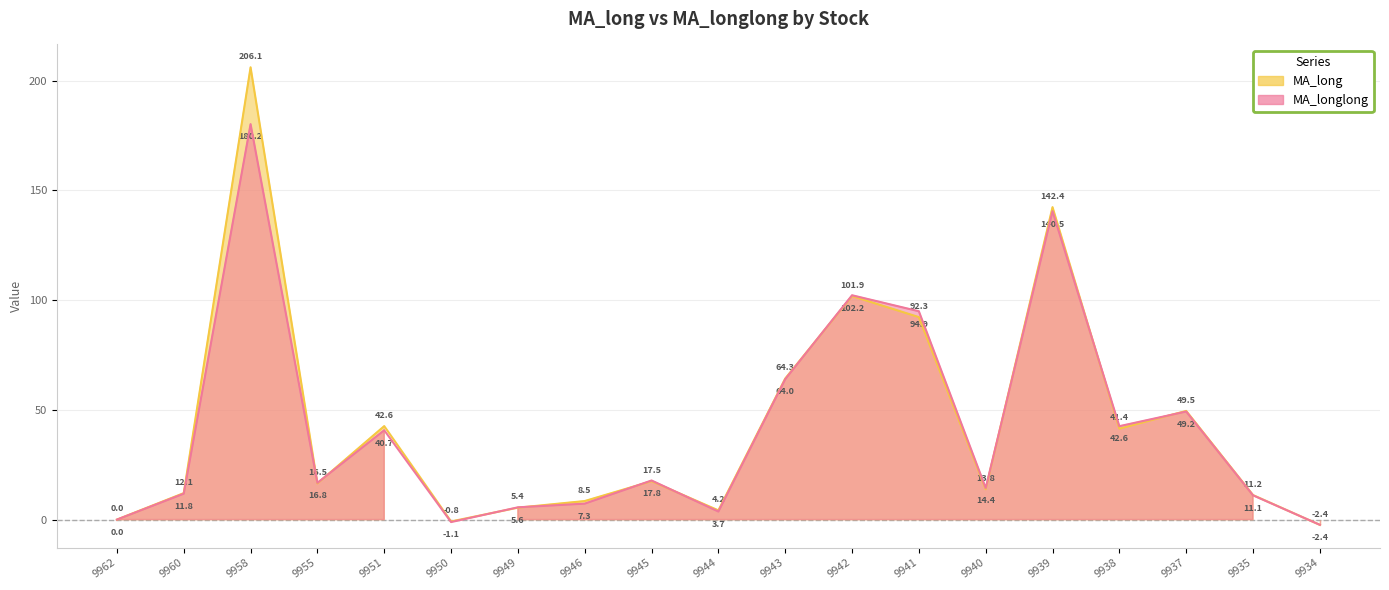

Rank the categories by MA_longlong value from lowest to highest.

9934, 9950, 9962, 9944, 9949, 9946, 9935, 9960, 9940, 9955, 9945, 9951, 9938, 9937, 9943, 9941, 9942, 9939, 9958